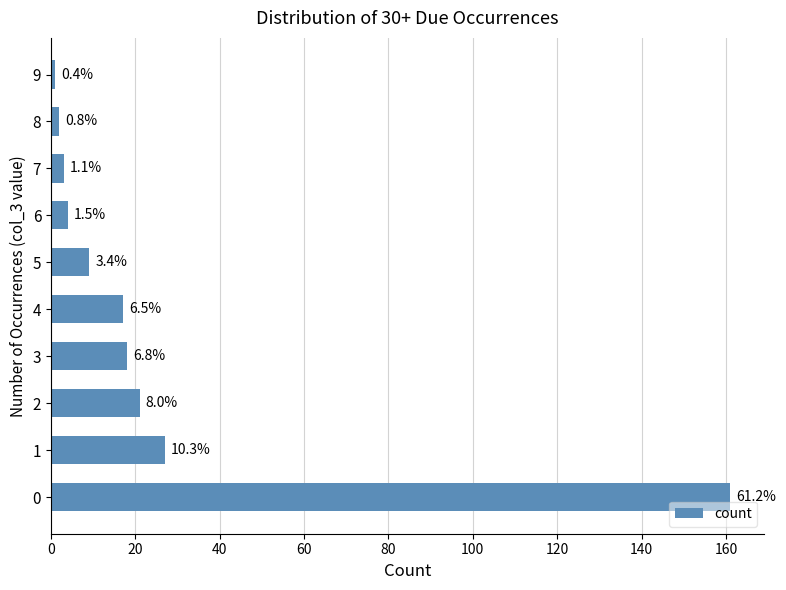

What is the average value?

26